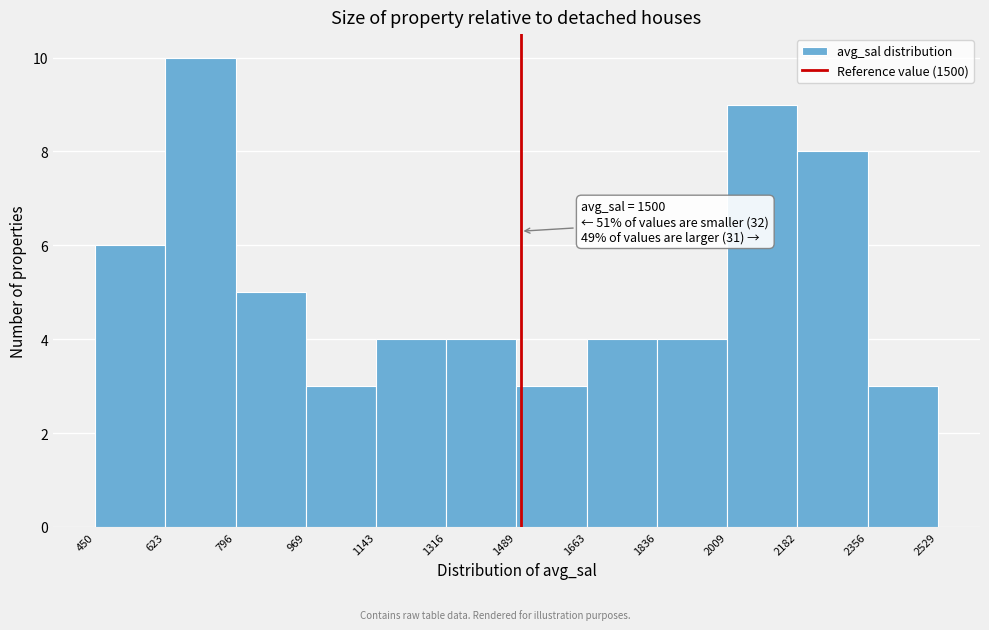

Over which range of the x-axis is the bar tallest?

623 to 796